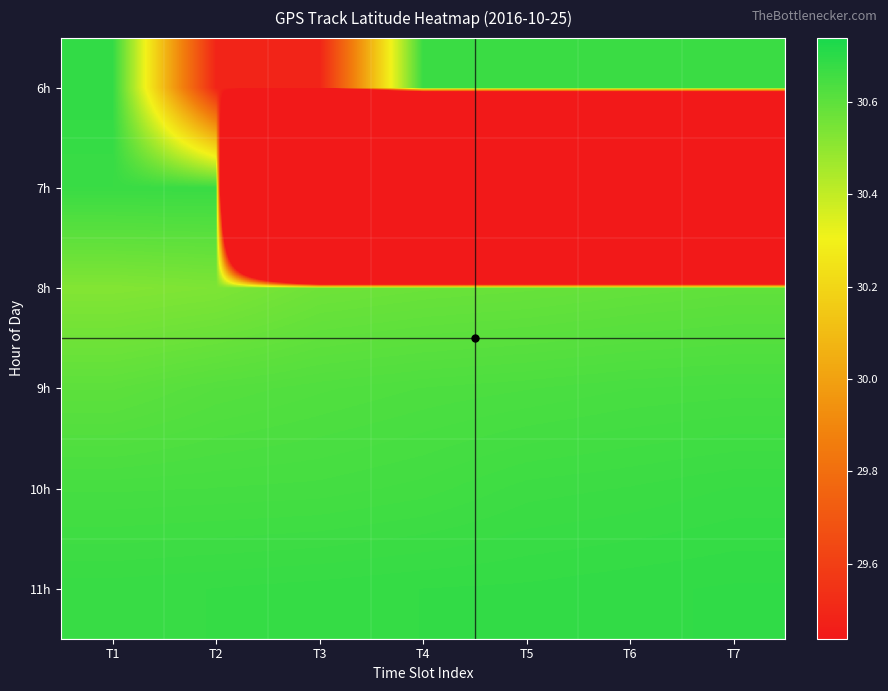

At how many categories does at least one series exceed 4?

7